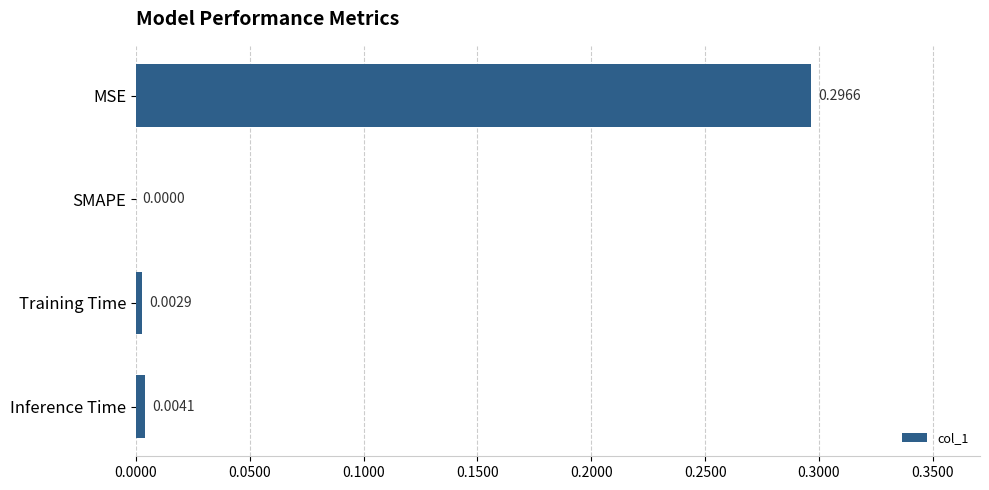

What is the average value?

0.1